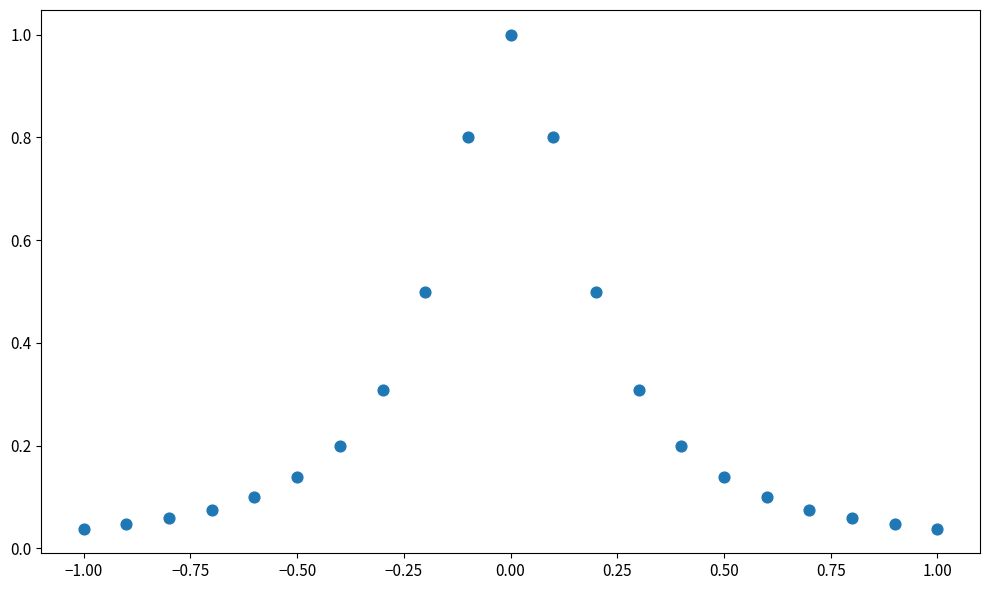

What is the range of X values (max minus min)?

2.0